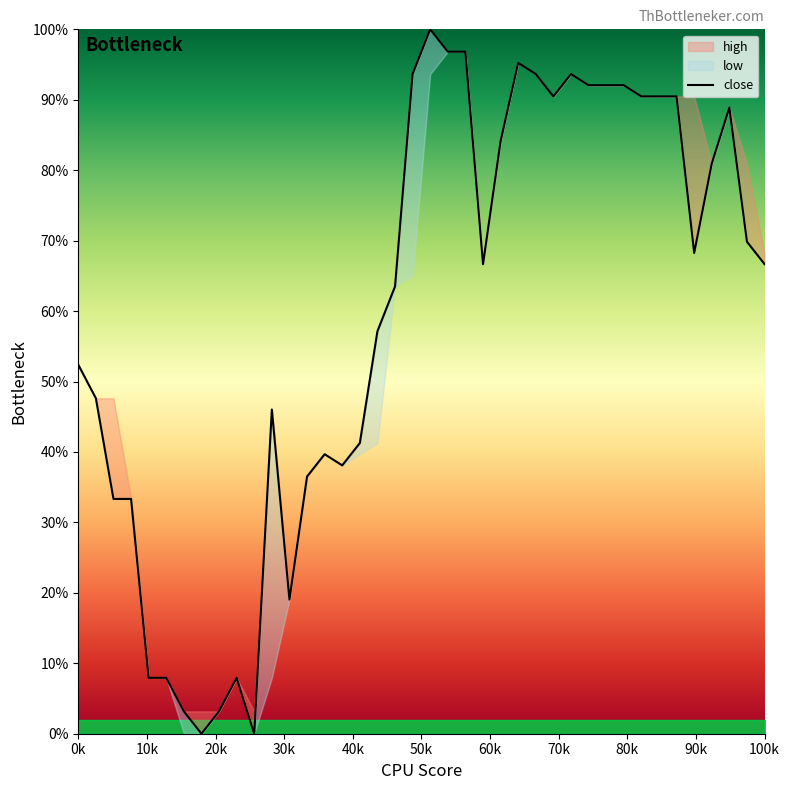

The value at 14 is 12.6. True or false?

False